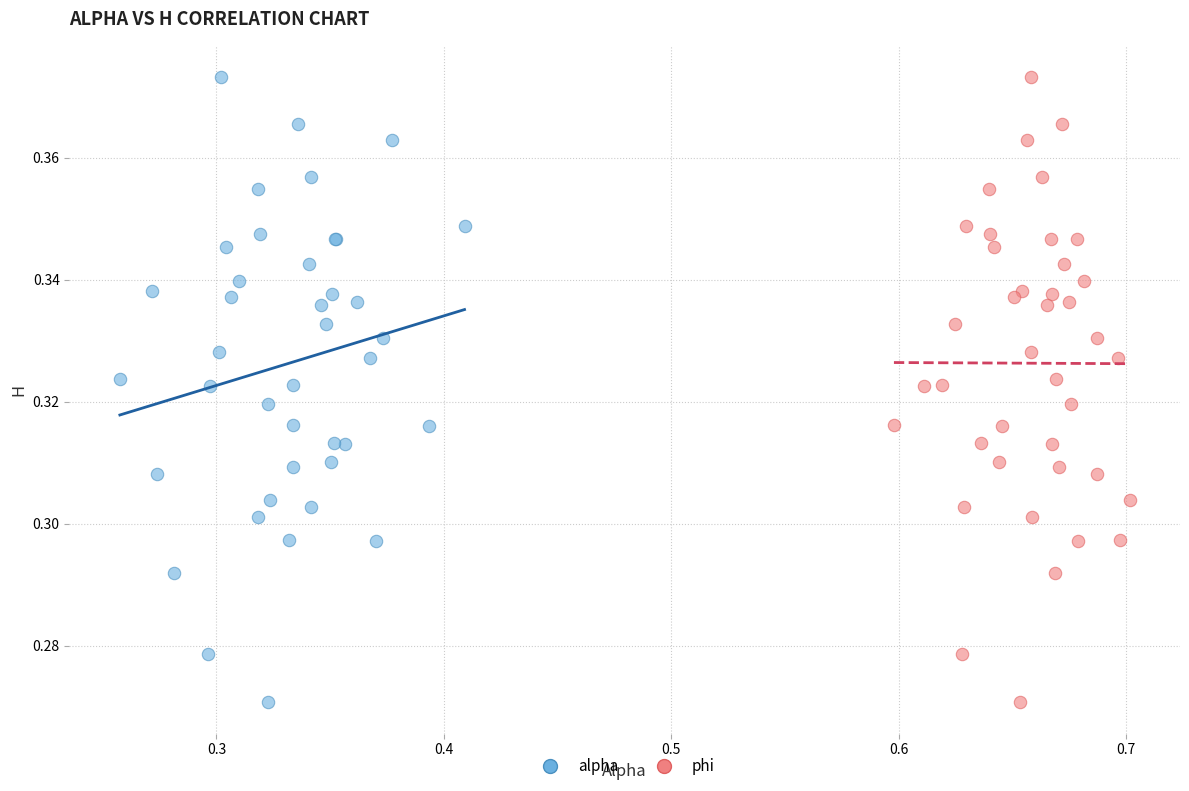

What are all the series names shown in the legend?

alpha, phi